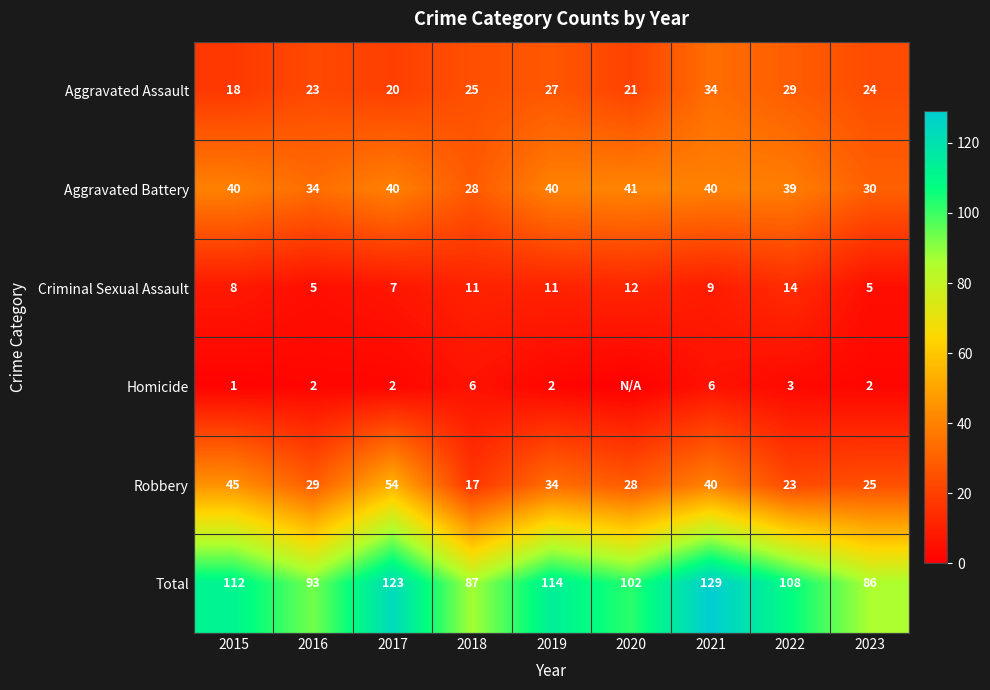

What is the difference between the highest and lowest values at 2021?

123